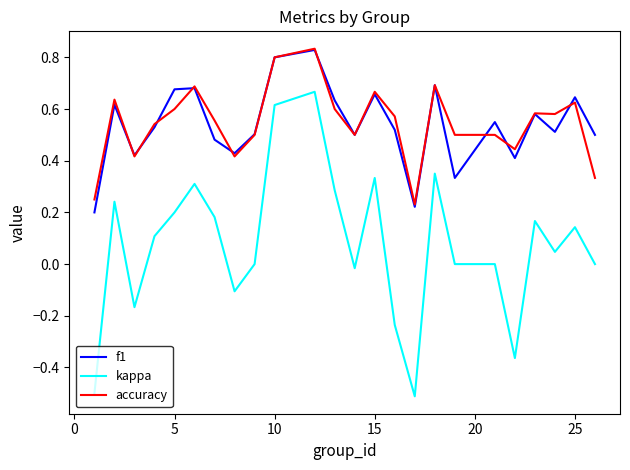

How many lines are shown in the chart?

3